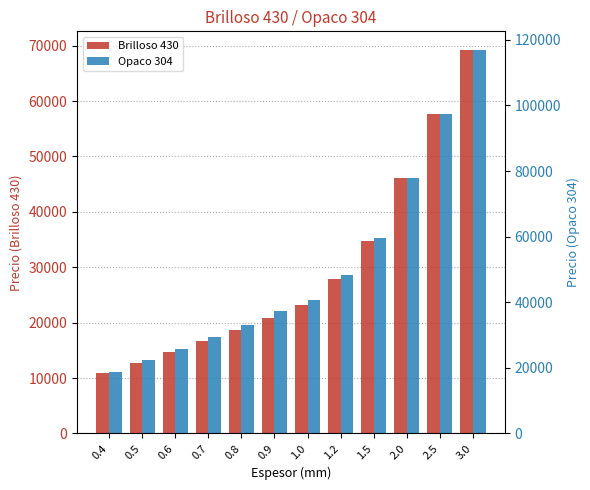

Rank the series by their average value, from lowest to highest.

Brilloso 430, Opaco 304